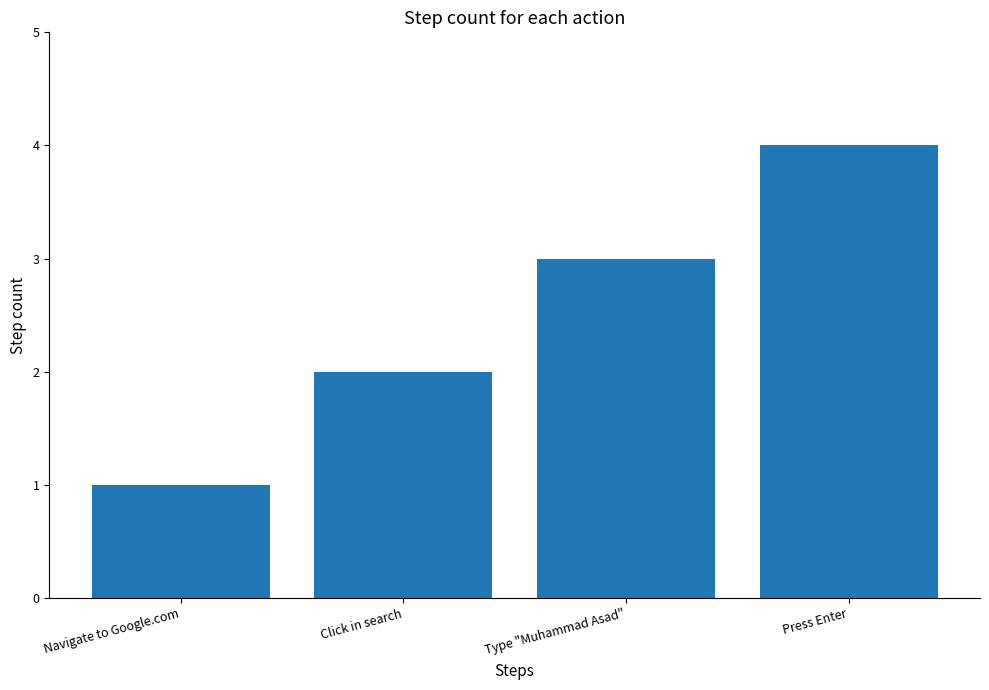

True or false: the data shows 3 at Click in search.

False